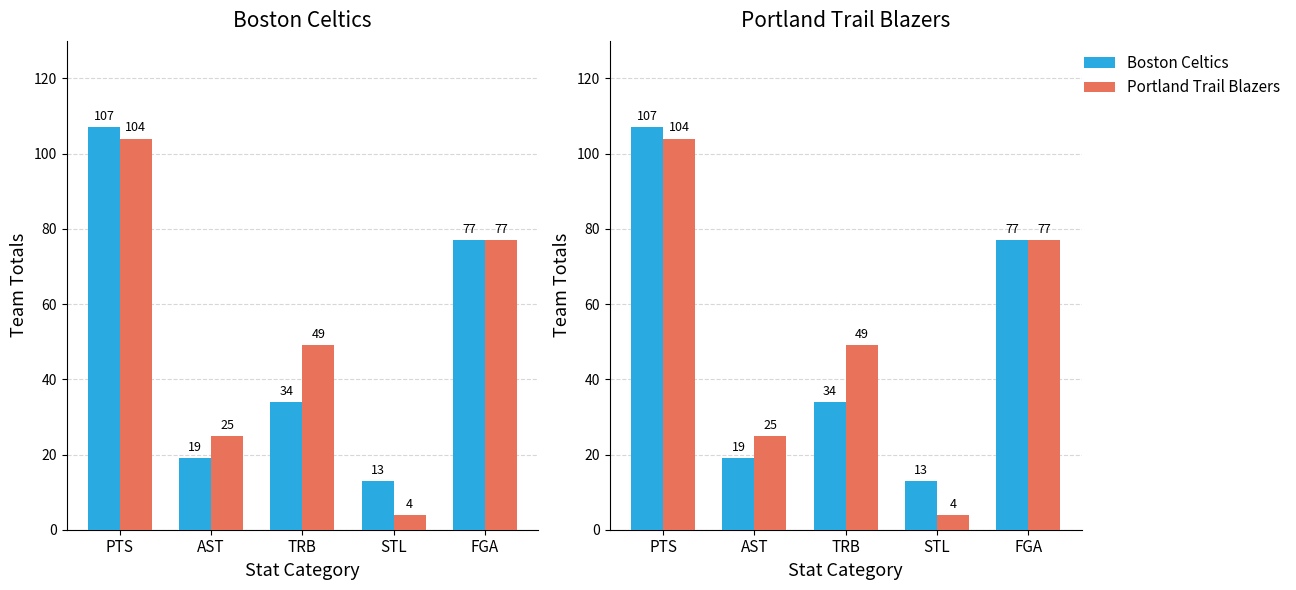

List the series in order of their peak value, lowest first.

Portland Trail Blazers, Boston Celtics